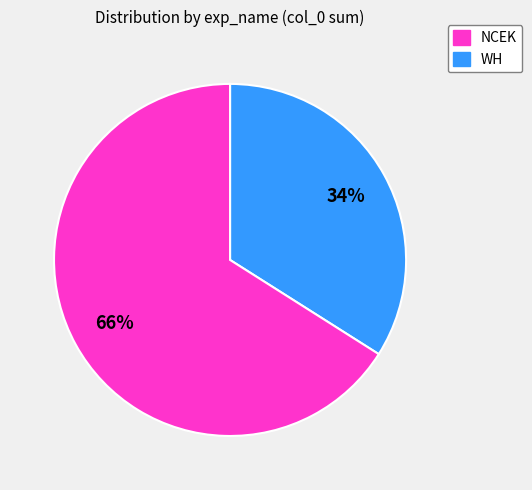

Is there a majority slice in this chart?

Yes